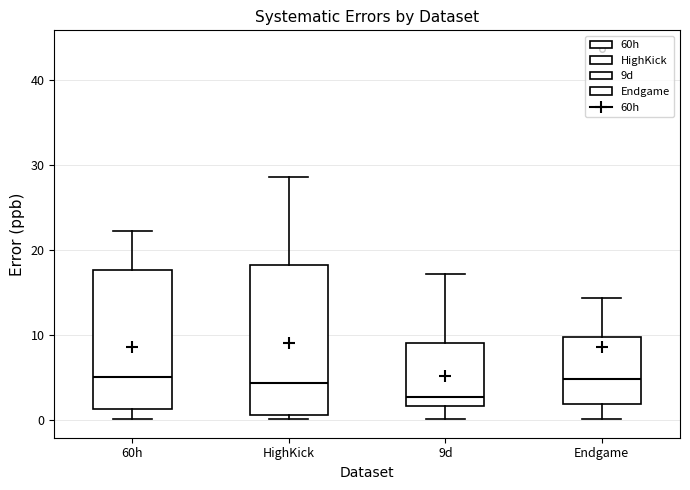

Reading left to right, read every box against the y-axis: the position of its median line, the range the box covers, and the ends of its whiskers. The values are not printed on the chart, so give them approximately, as read against the axis.

60h: median 5, box 1 to 18, whiskers 0 to 22
HighKick: median 4, box 1 to 18, whiskers 0 to 29
9d: median 3, box 2 to 9, whiskers 0 to 17
Endgame: median 5, box 2 to 10, whiskers 0 to 14